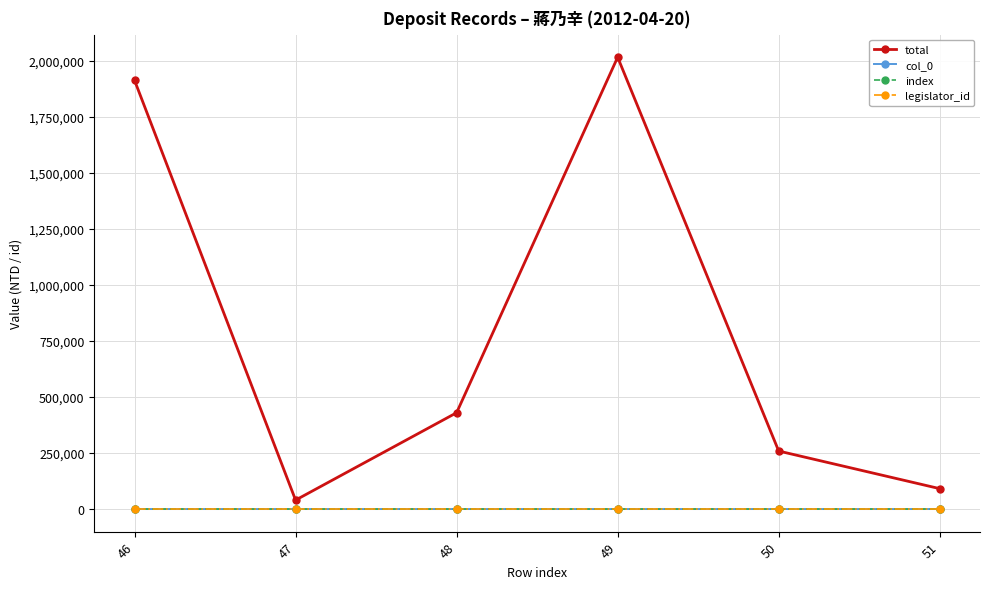

What is the value of the index point at the 4th from the left?

49